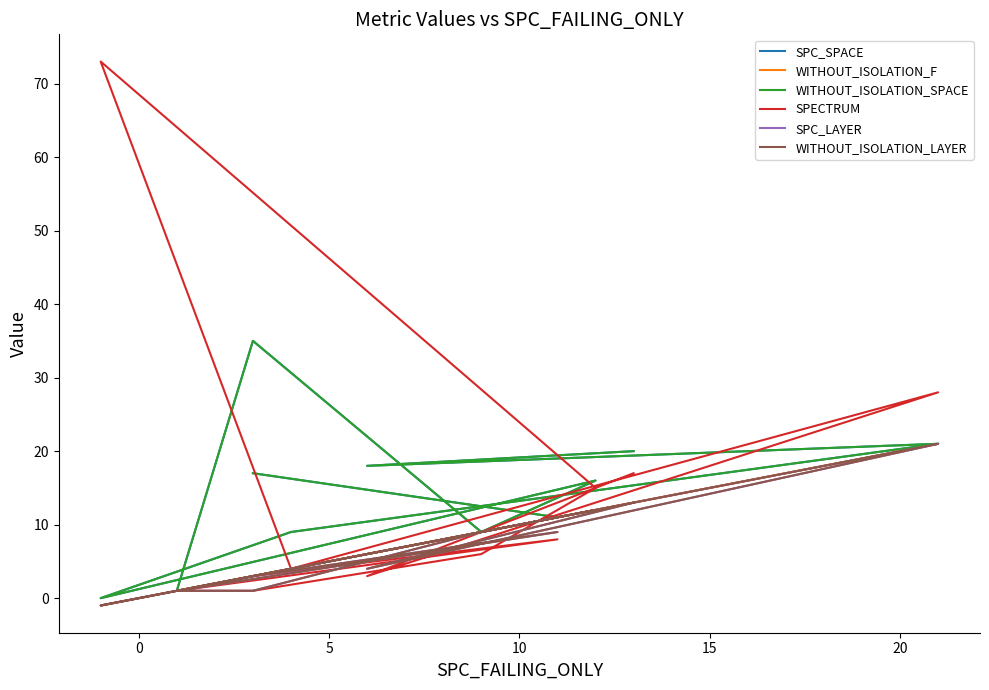

What is the difference between the maximum and minimum values in the SPECTRUM series?

72